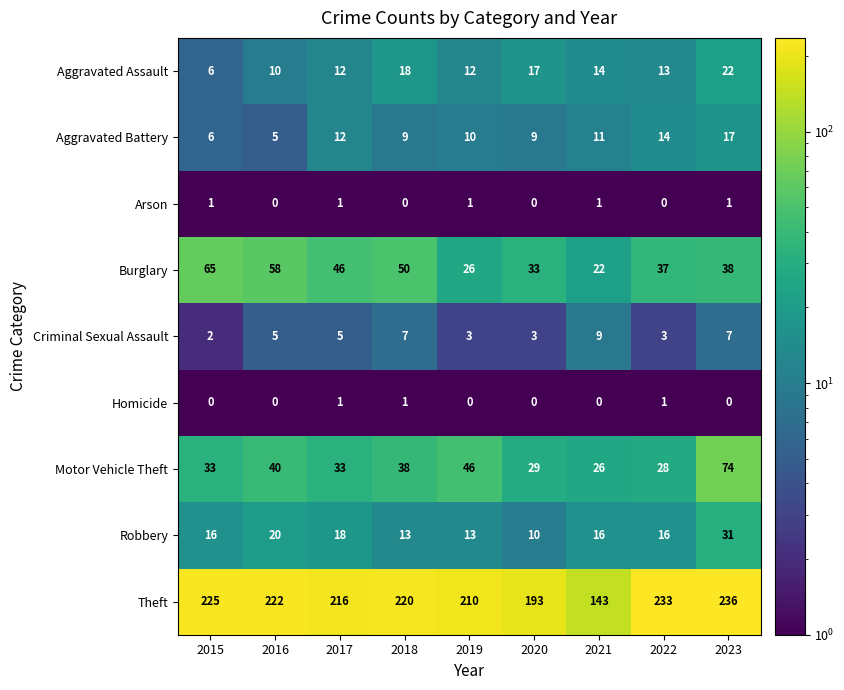

Which category has the lowest value in the Burglary series?

2021